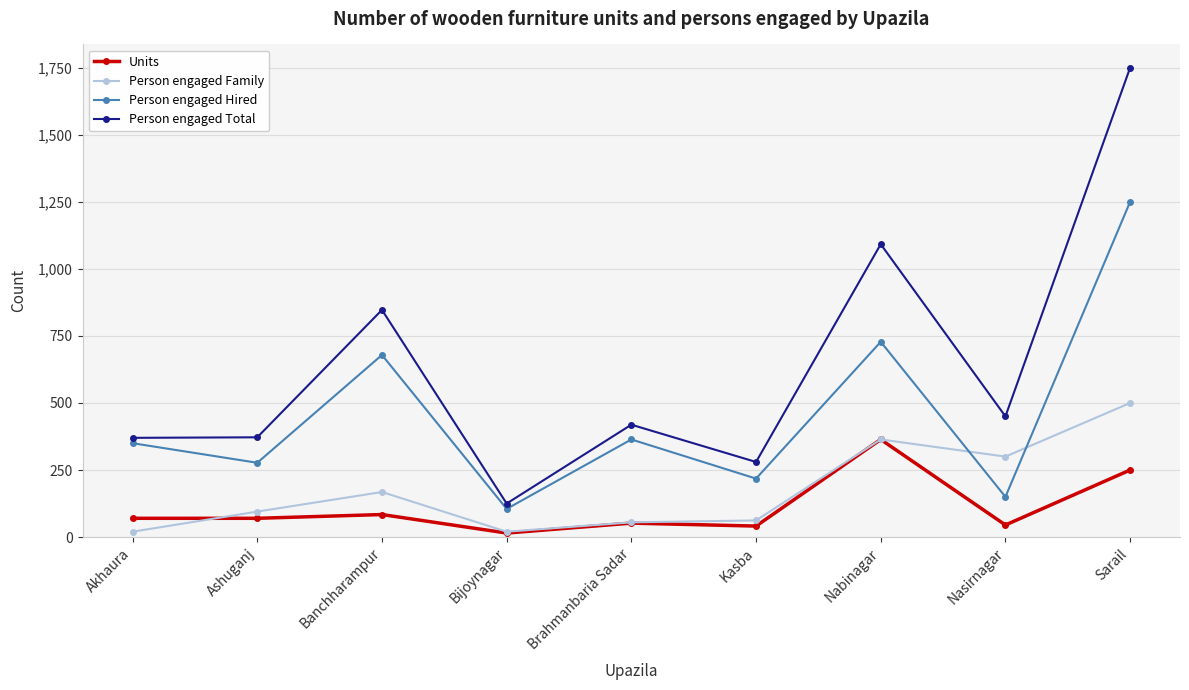

Rank the series by their maximum value, from lowest to highest.

Units, Person engaged Family, Person engaged Hired, Person engaged Total